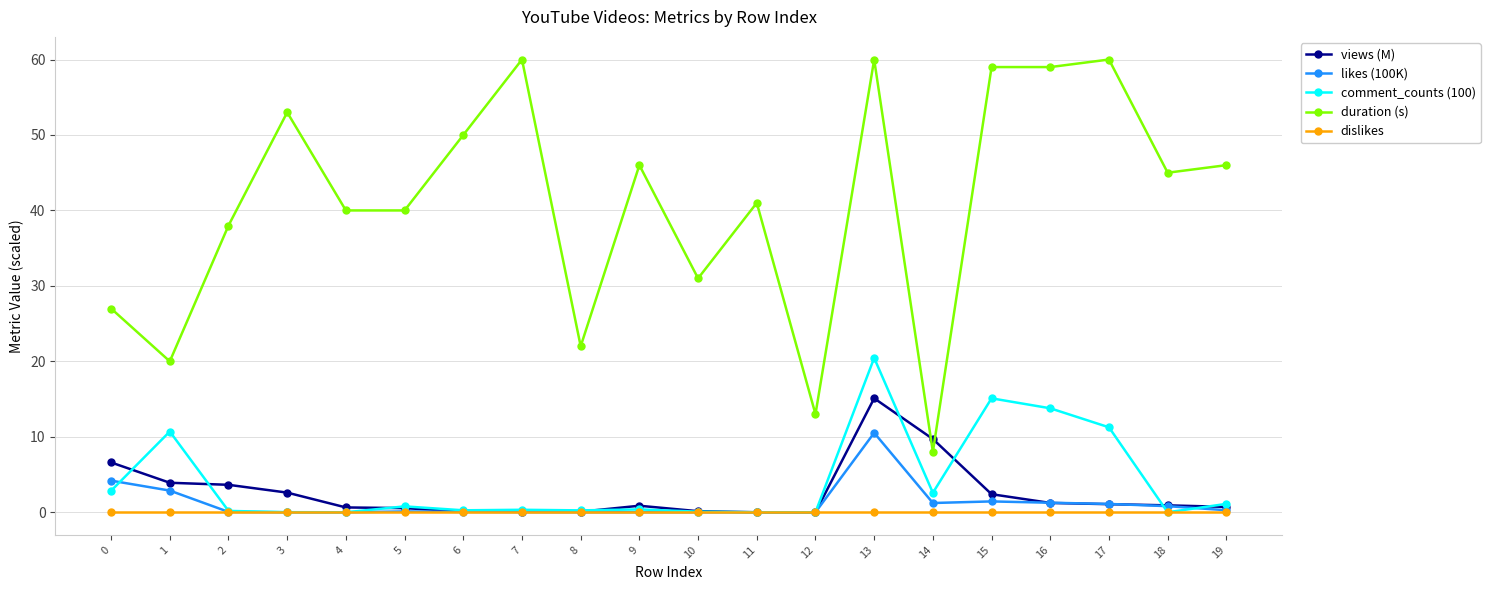

Which series changed the most between 13 and 16?

views (M)